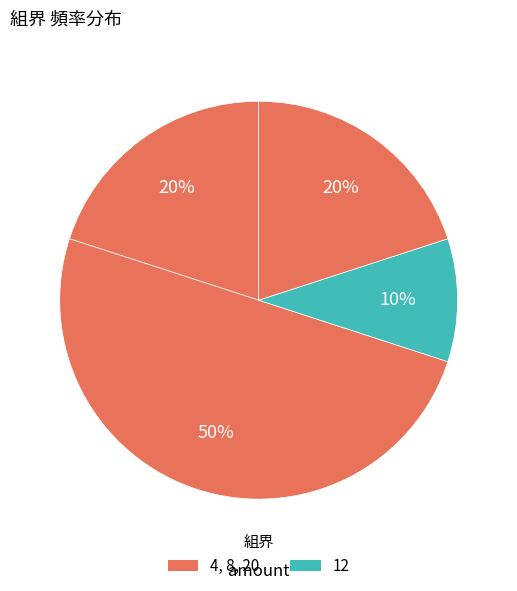

Rank the categories by value from highest to lowest.

8, 4, 20, 12